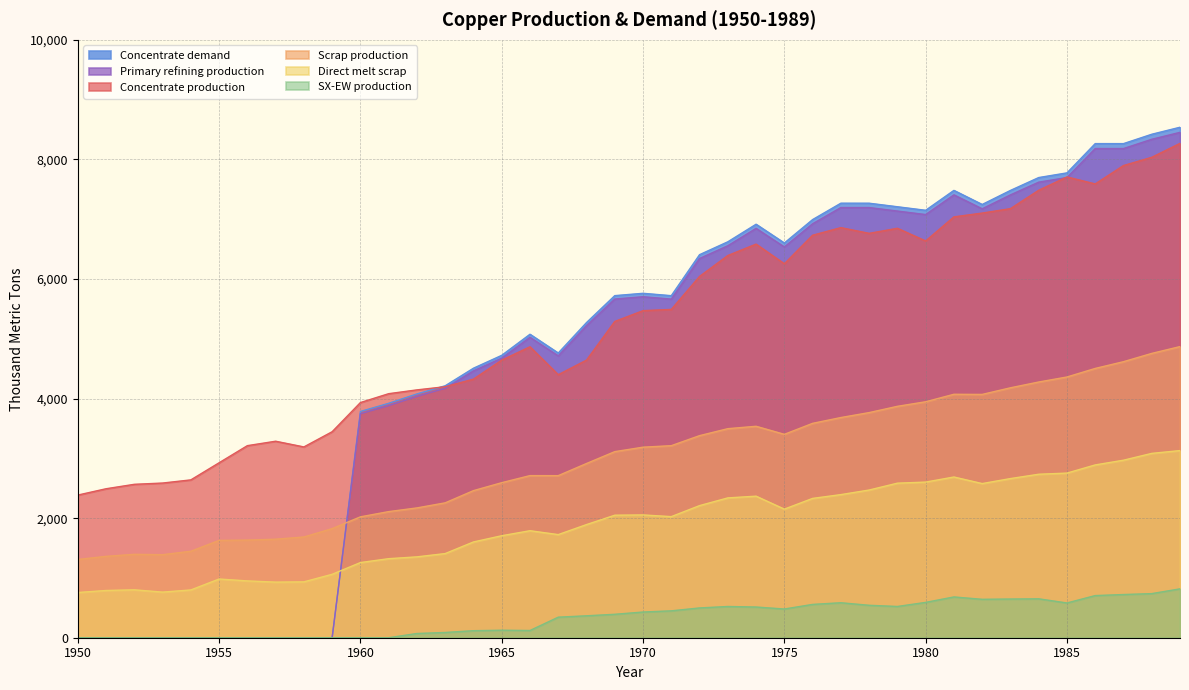

Which has a higher value, 1961 or 1977?

1977